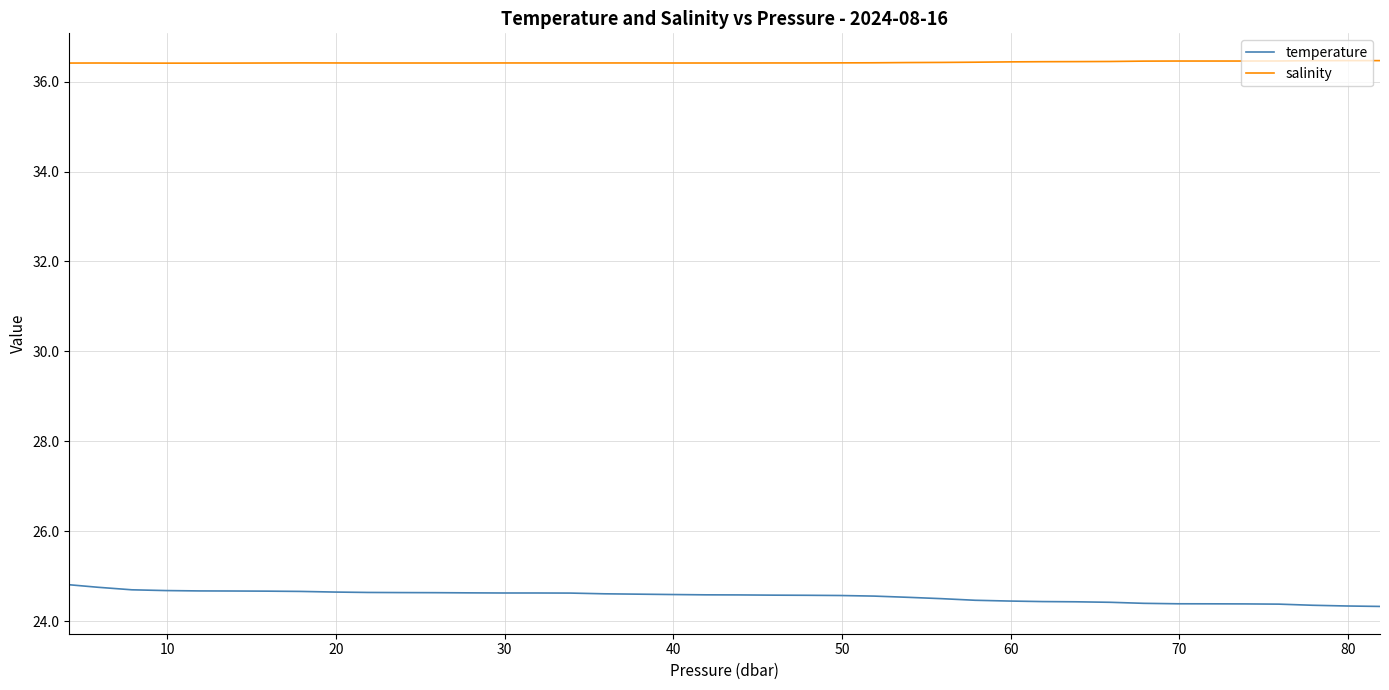

True or false: salinity and temperature intersect in this chart.

False